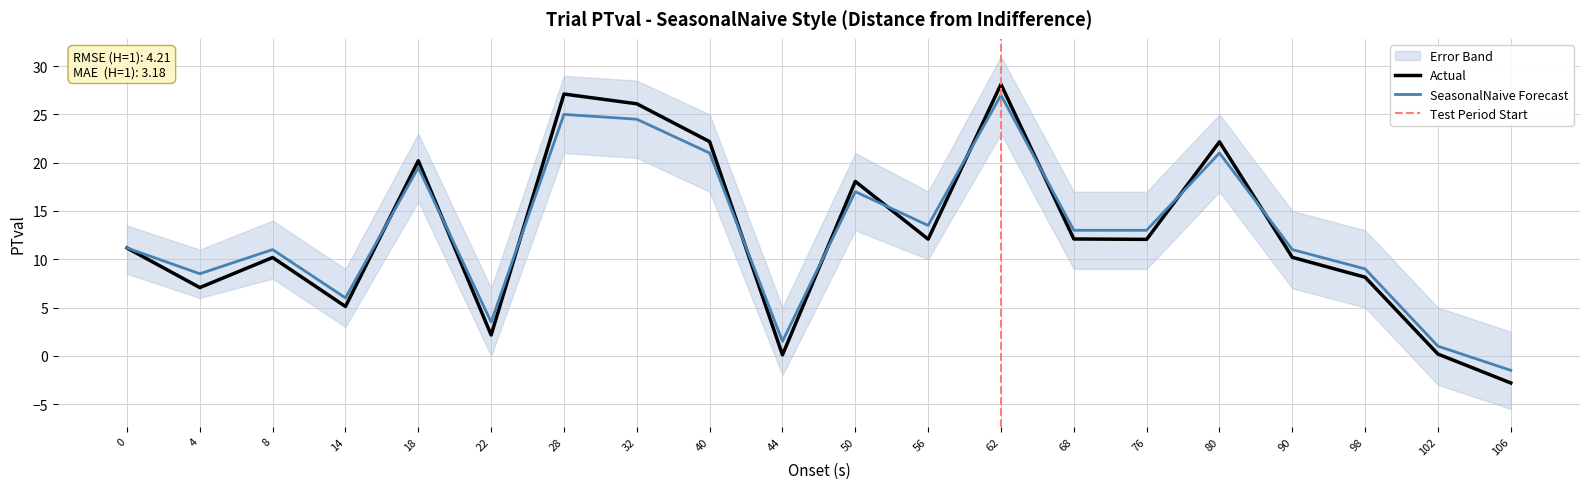

Between 106 and 18, which is larger?

18